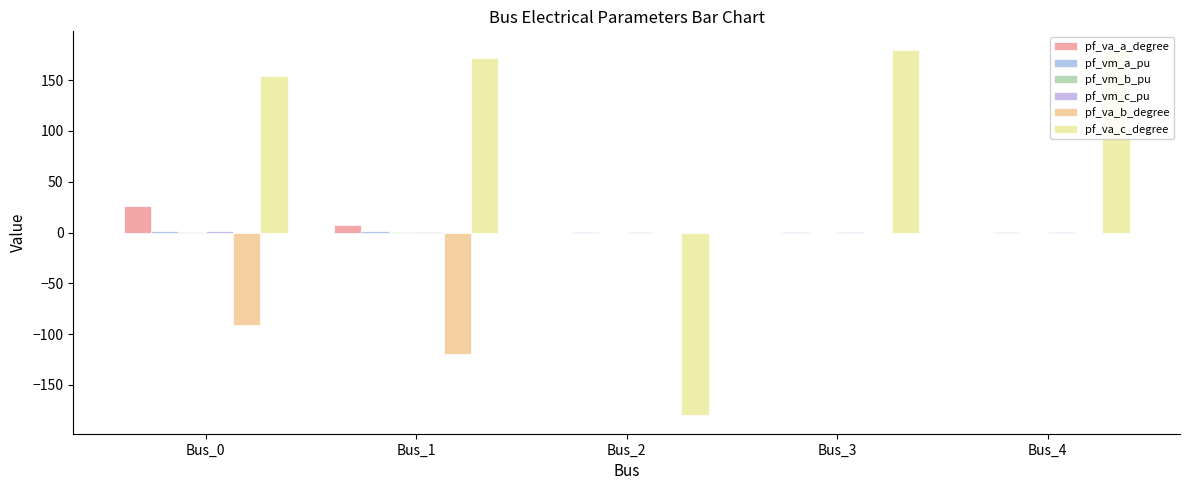

Which series has the largest total across all categories?

pf_va_c_degree